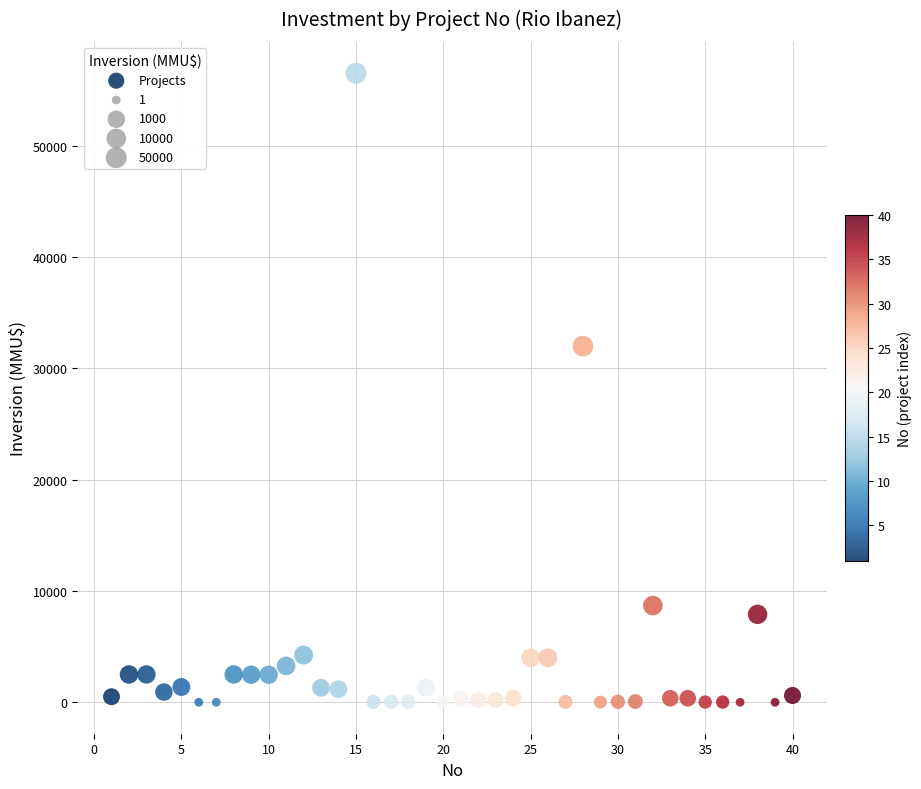

What Y value in the scatter plot is closest to 28256?

32000